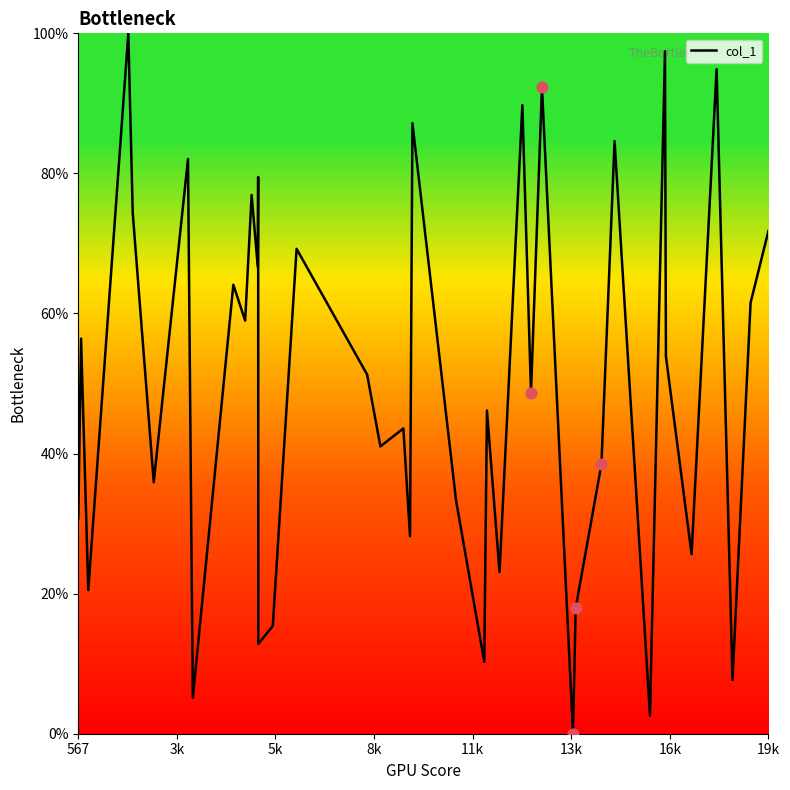

What is the difference between the maximum and minimum values?

100.0